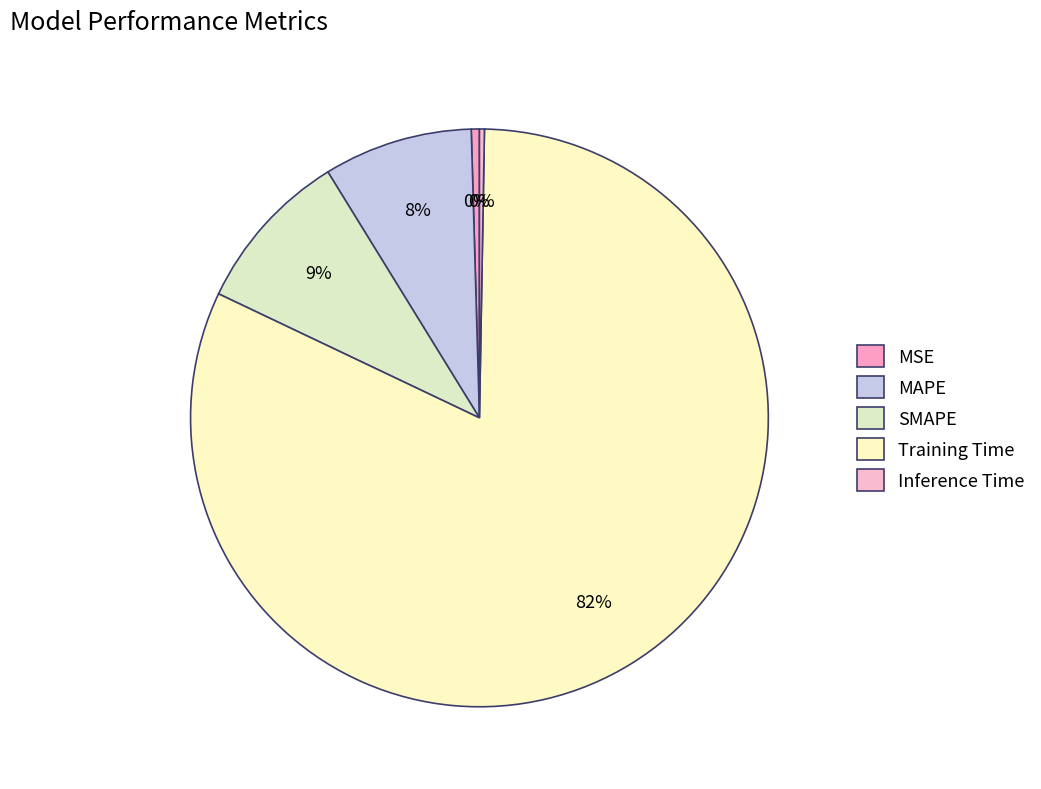

What is the smallest slice in the pie chart?

Inference Time